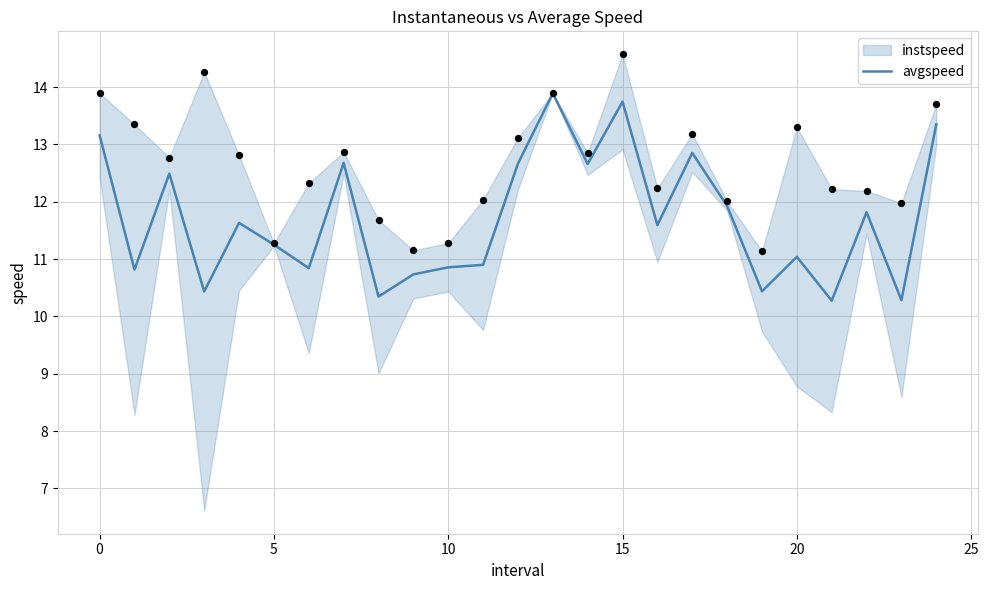

True or false: avgspeed has a value of 13.7 at 15.

True